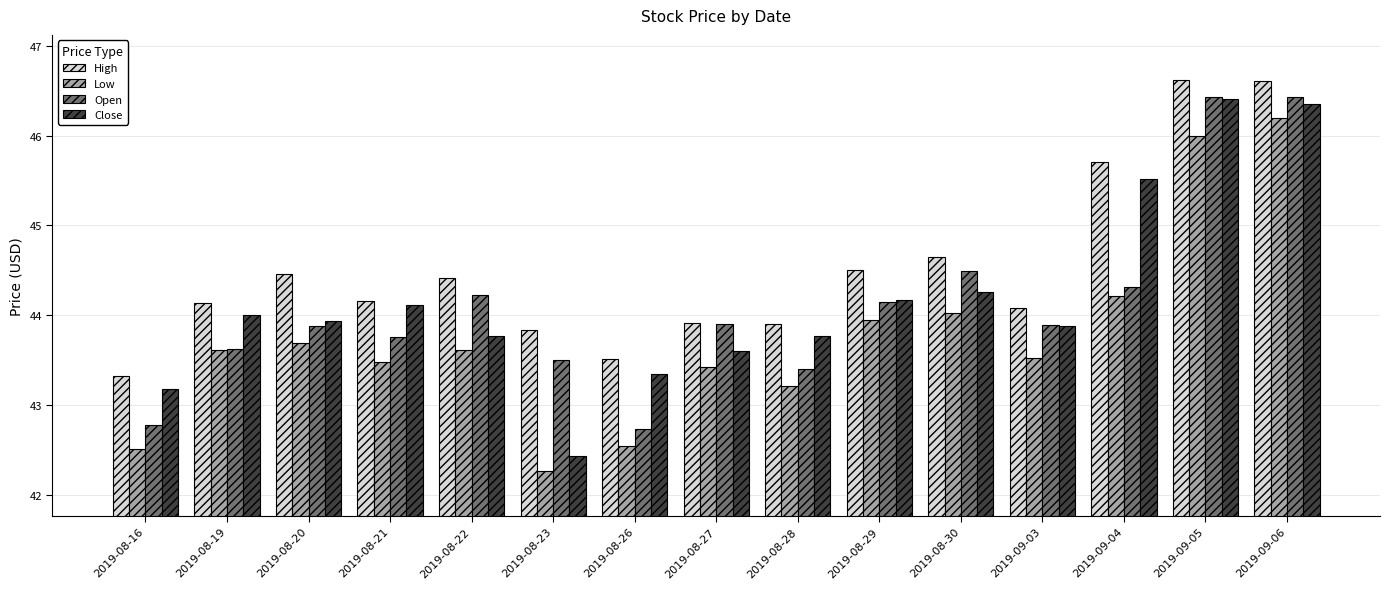

Which series has the largest total across all categories?

High